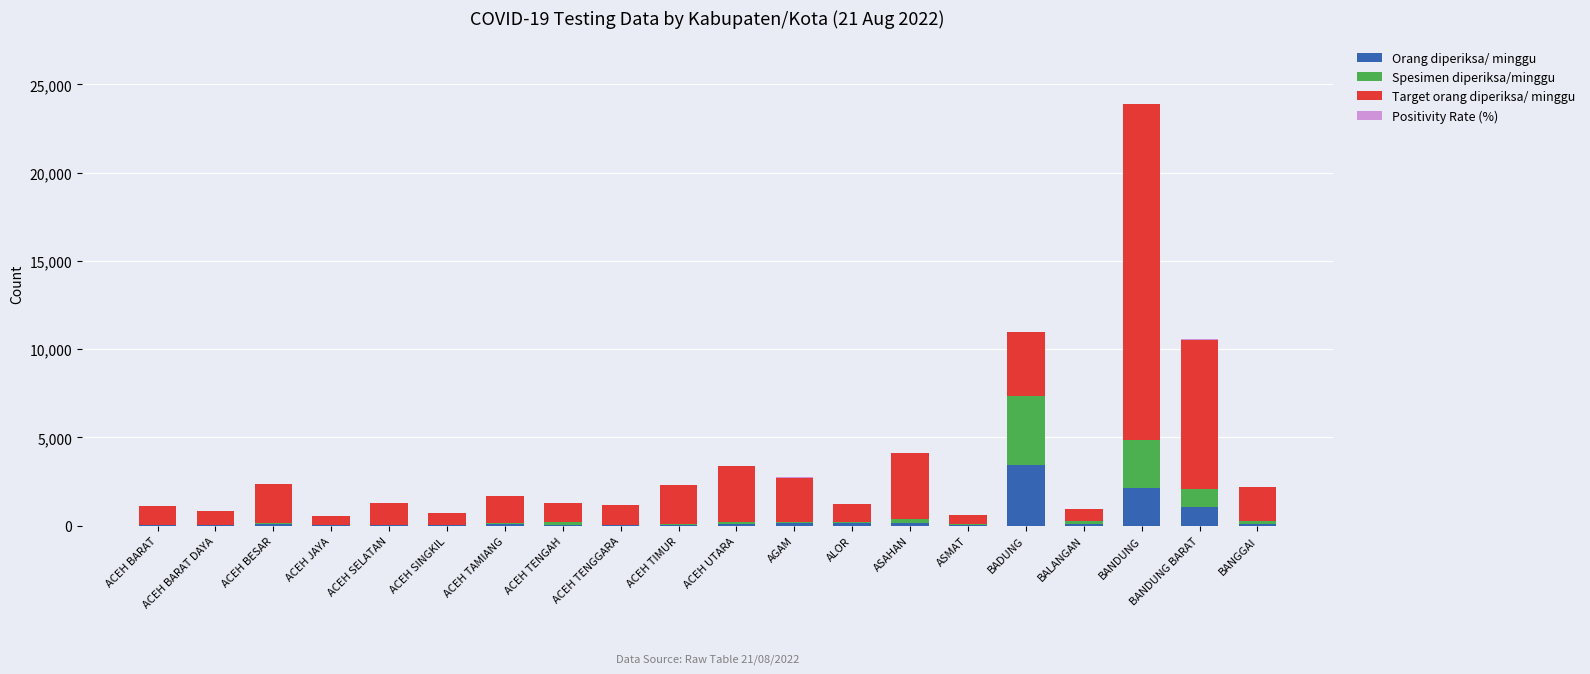

What is the maximum value for Orang diperiksa/ minggu?

3446